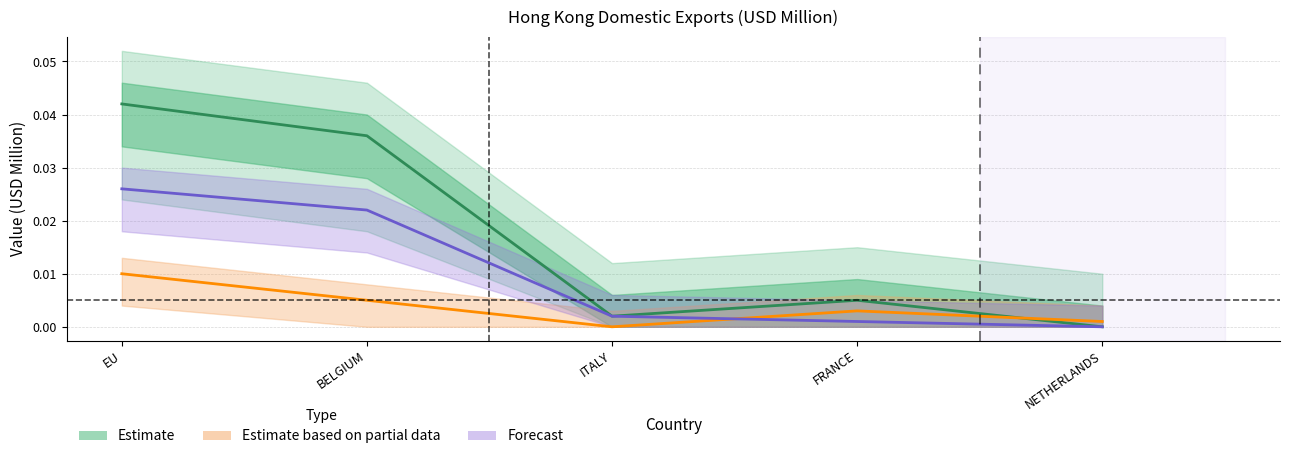

How many lines are shown in the chart?

3